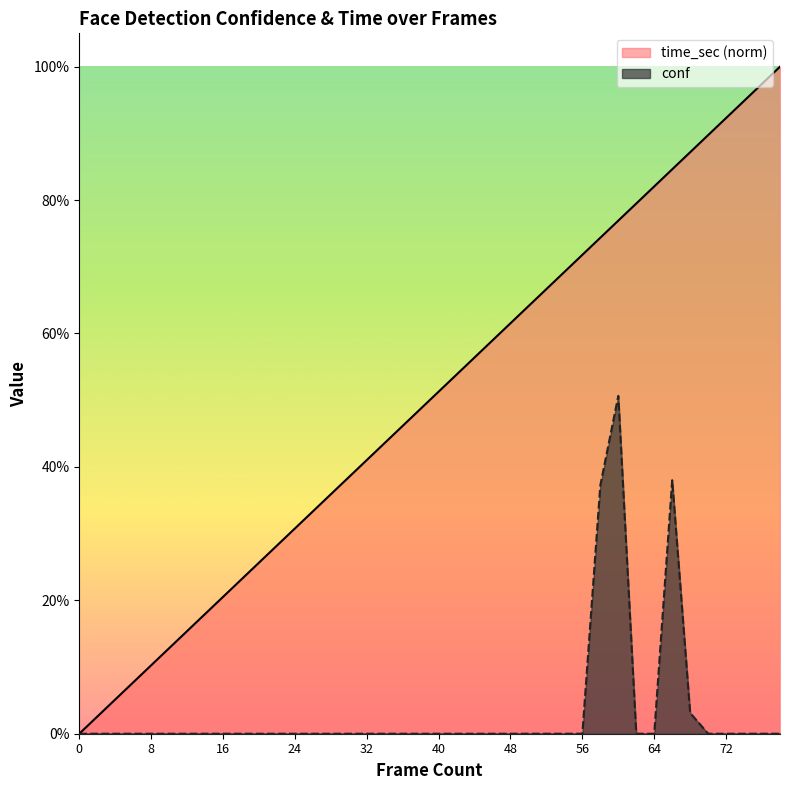

List the labels in order of time_sec value, largest first.

78, 76, 74, 72, 70, 68, 66, 64, 62, 60, 58, 56, 54, 52, 50, 48, 46, 44, 42, 40, 38, 36, 34, 32, 30, 28, 26, 24, 22, 20, 18, 16, 14, 12, 10, 8, 6, 4, 2, 0